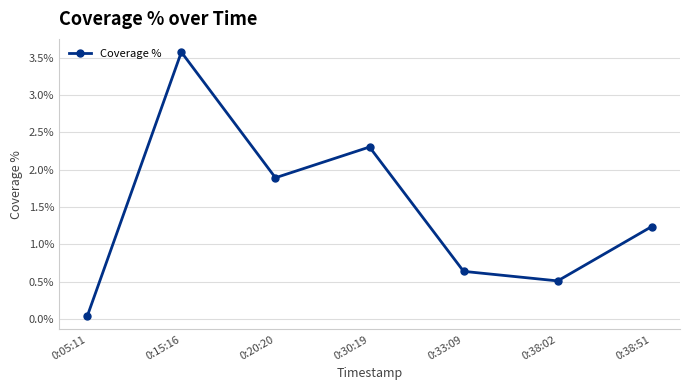

Is this an area chart (filled region under the line)?

No